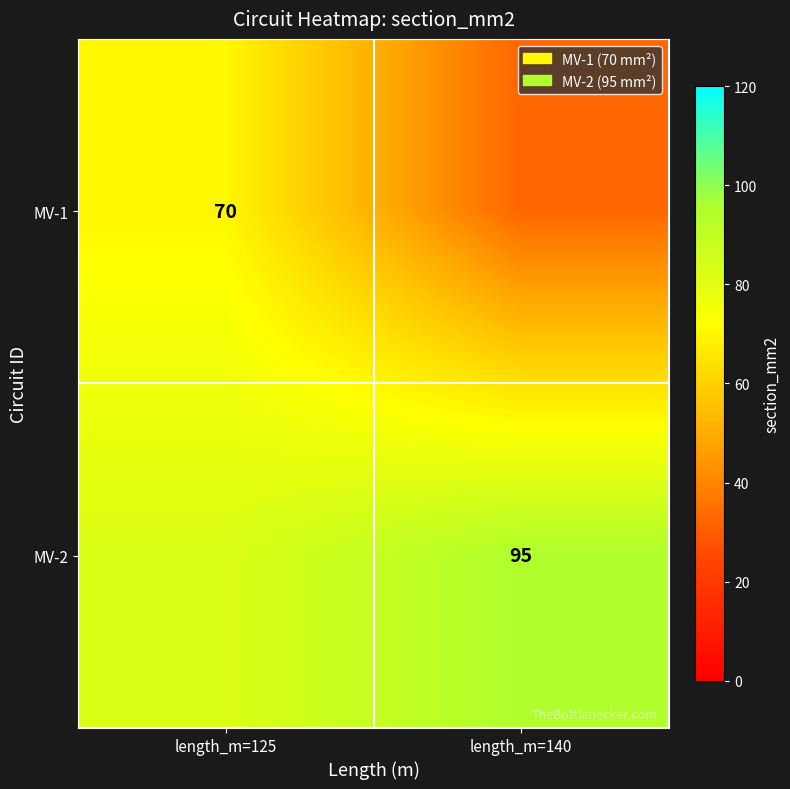

True or false: MV-1 has a value of 97.6 at length_m=125.

False